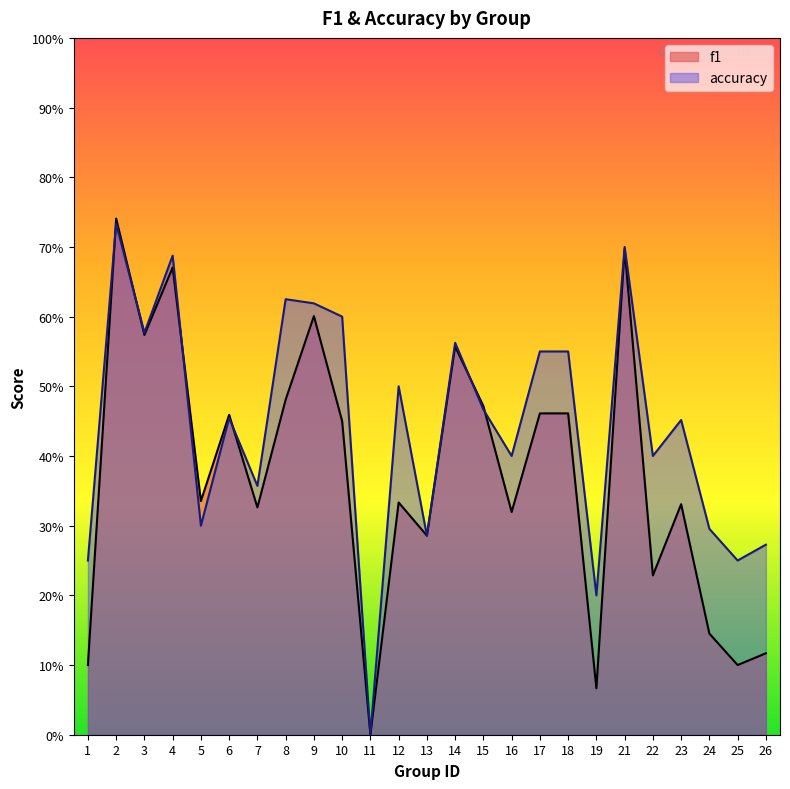

Reading left to right, list all the values displayed in this chart.

f1: 1=0.1	2=0.7	3=0.6	4=0.7	5=0.3	6=0.5	7=0.3	8=0.5	9=0.6	10=0.5	11=0.0	12=0.3	13=0.3	14=0.6	15=0.5	16=0.3	17=0.5	18=0.5	19=0.1	21=0.7	22=0.2	23=0.3	24=0.1	25=0.1	26=0.1
accuracy: 1=0.2	2=0.7	3=0.6	4=0.7	5=0.3	6=0.5	7=0.4	8=0.6	9=0.6	10=0.6	11=0.0	12=0.5	13=0.3	14=0.6	15=0.5	16=0.4	17=0.6	18=0.6	19=0.2	21=0.7	22=0.4	23=0.5	24=0.3	25=0.2	26=0.3